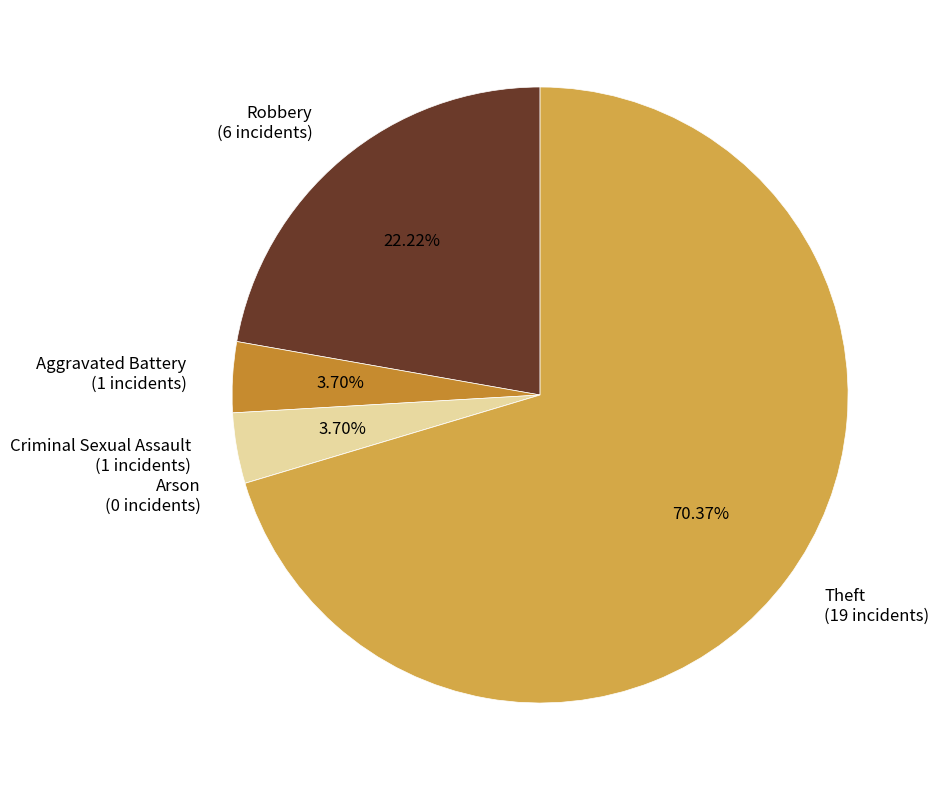

Does Theft (19 incidents) account for over 50% of the chart?

Yes